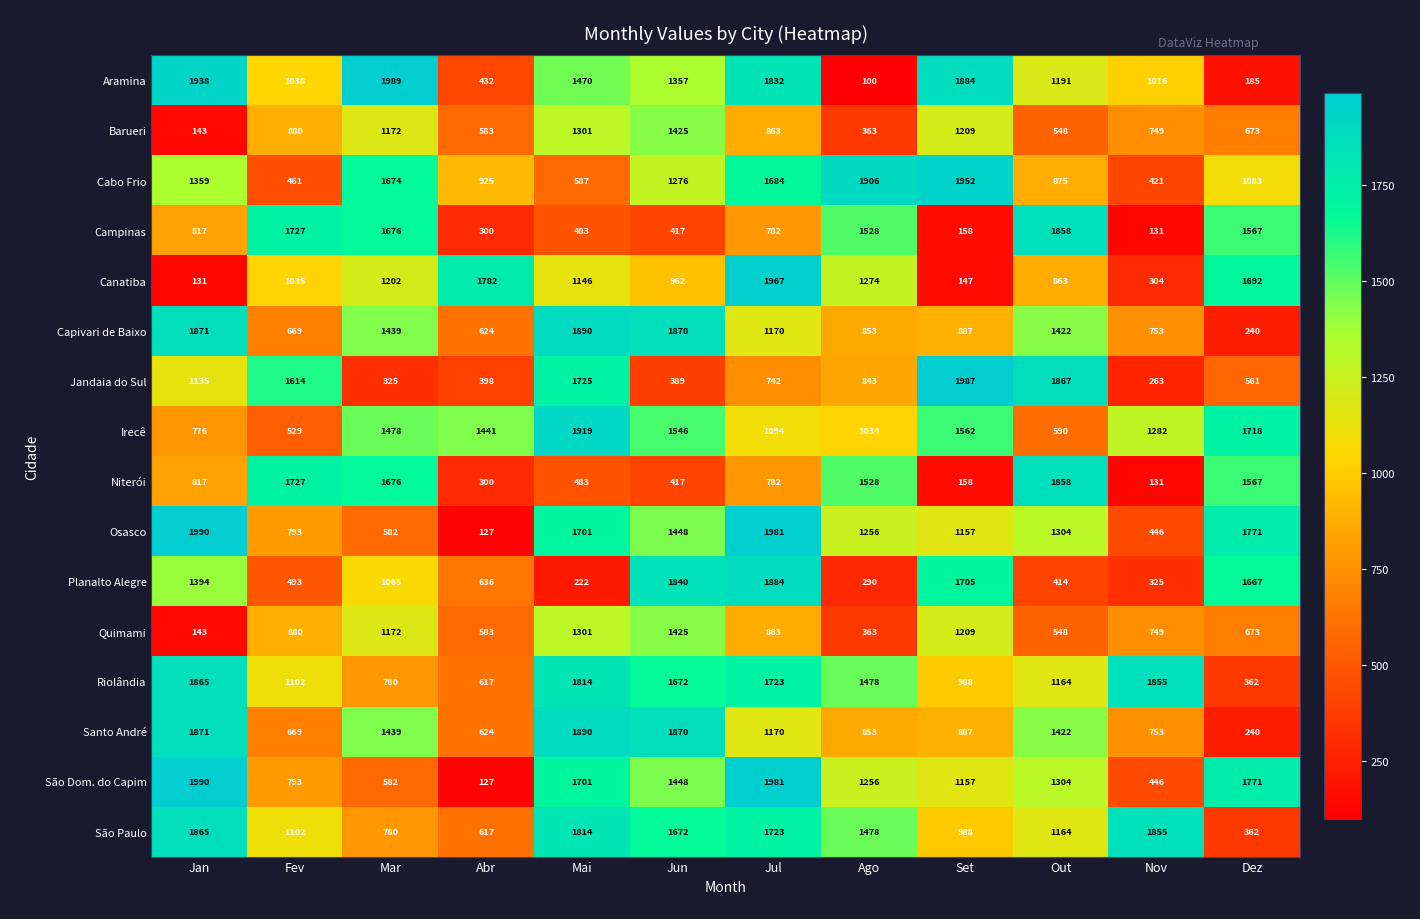

Between Set and Dez, which series saw the biggest shift?

Aramina